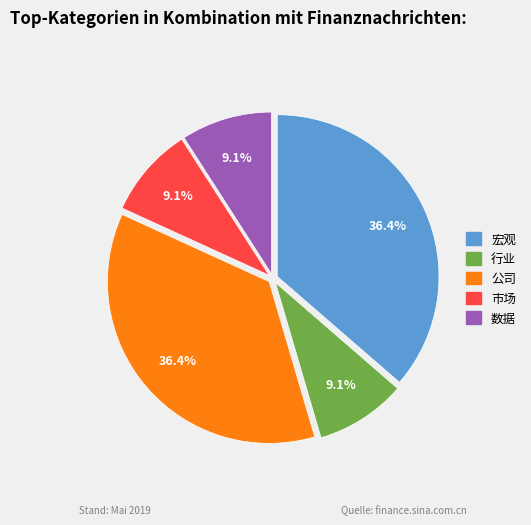

What is the ratio of the value at 市场 to the value at 行业?

1.0